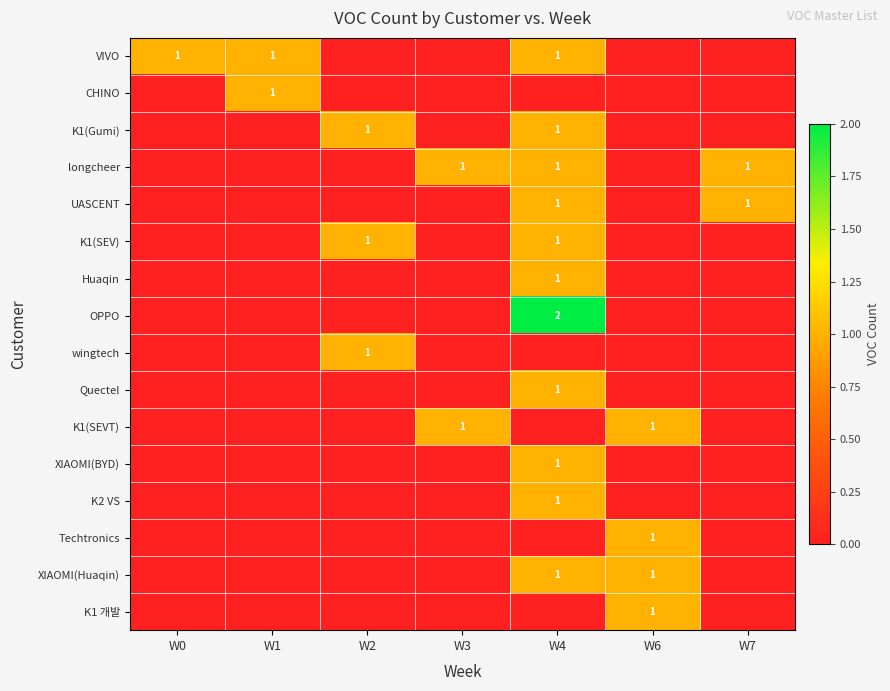

What is the highest value of the XIAOMI(BYD) series?

1